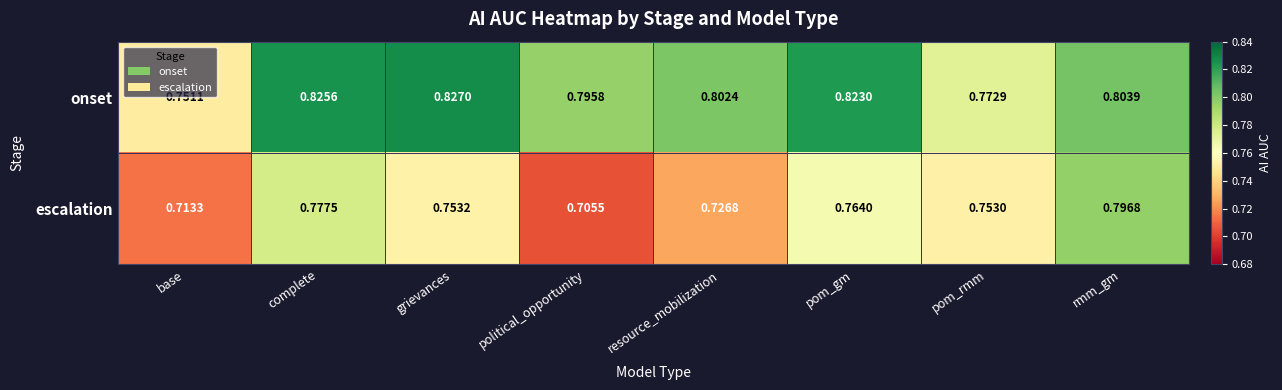

Is the value of escalation at resource_mobilization greater than the value of onset at rmm_gm?

No